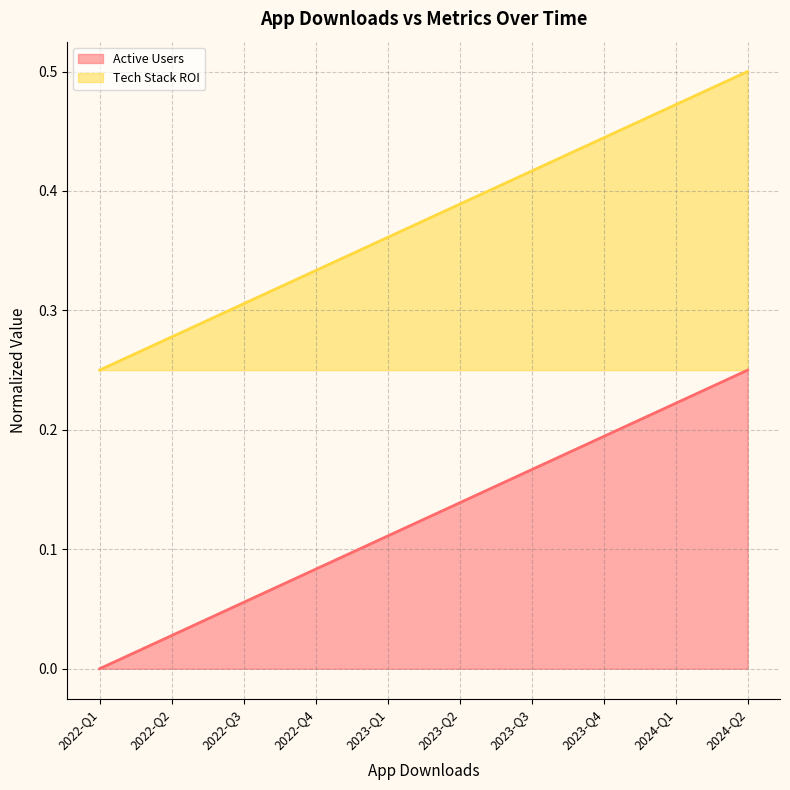

True or false: Tech Stack ROI and Active Users intersect in this chart.

False